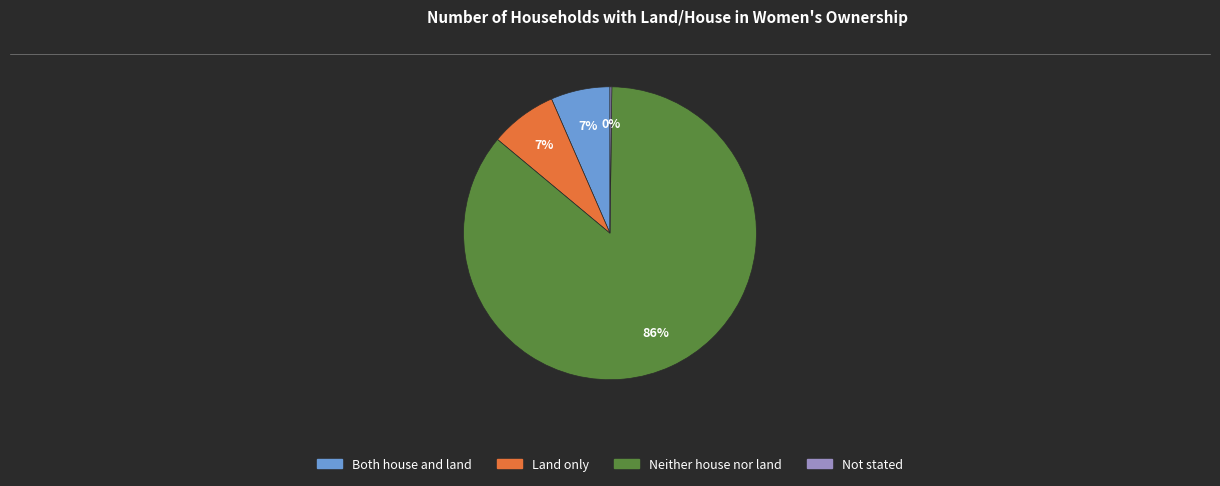

To the nearest percent, what percentage of the pie is Land only?

7%